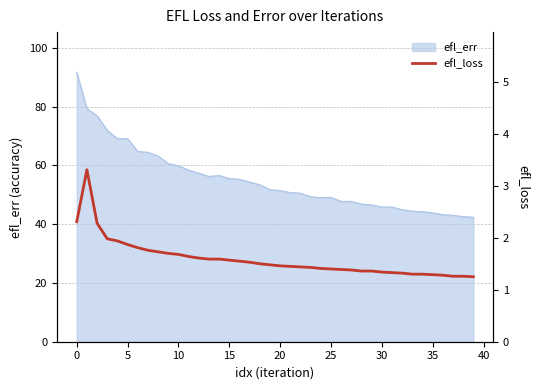

Does the chart have visible grid lines?

Yes